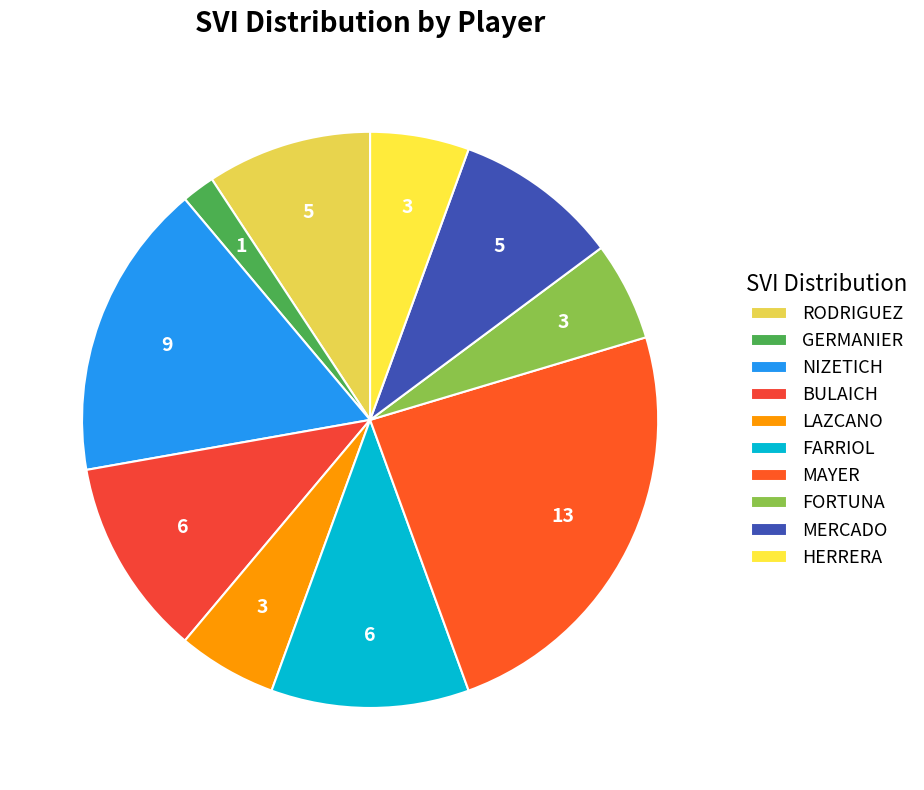

Count the number of slices in the pie.

10